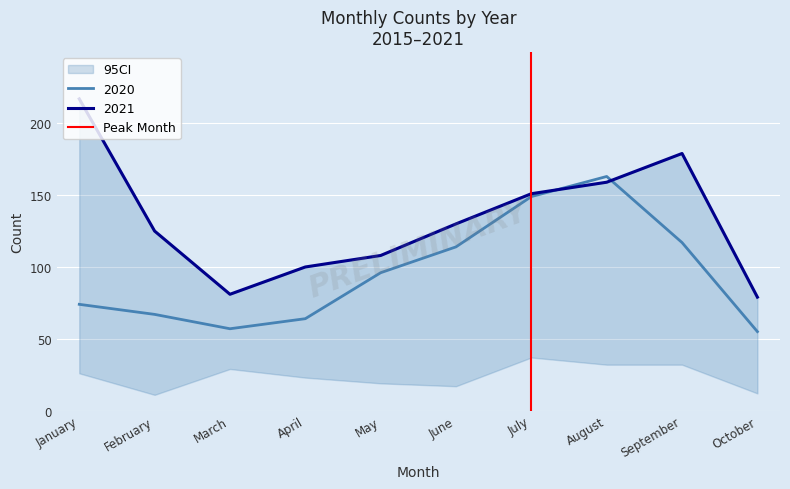

Count the values in the range 0 to 1.

2